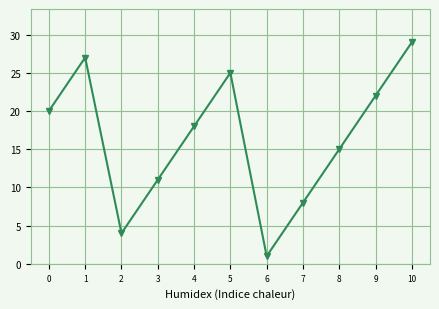

What is the difference between the second highest and minimum values?

26